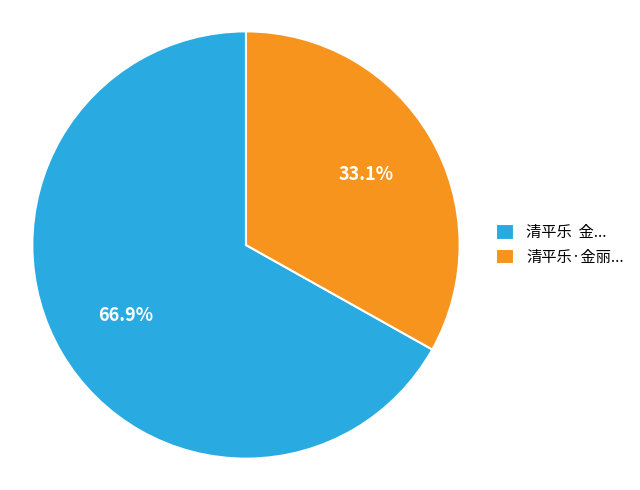

Combined, do 清平乐·金丽... and 清平乐 金... account for over 50%?

Yes